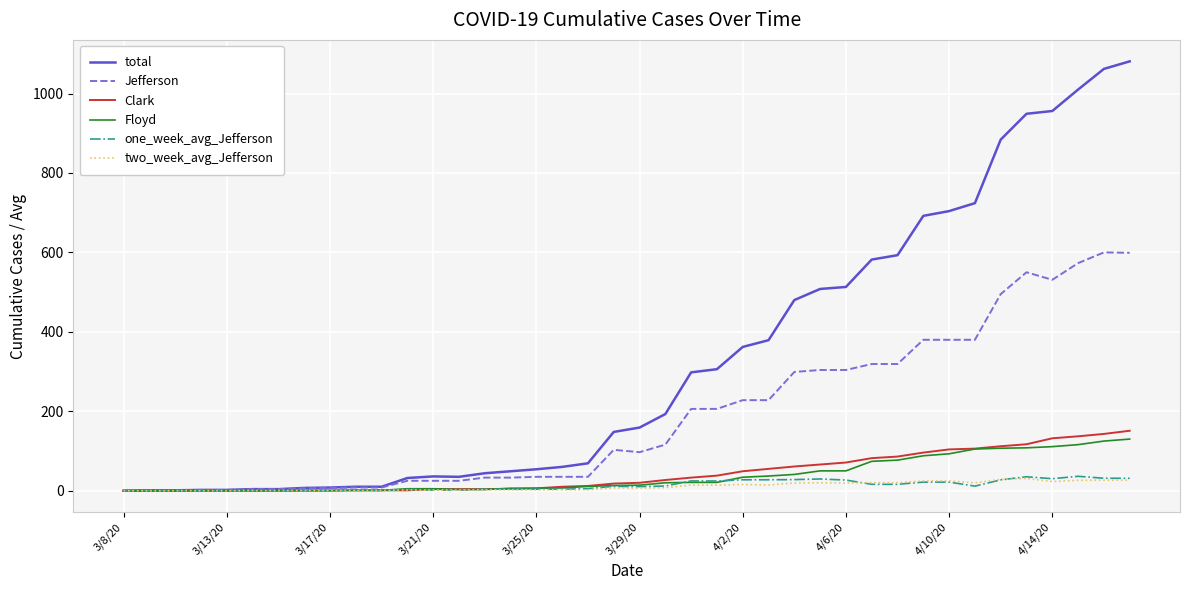

What is the maximum value for one_week_avg_Jefferson?

36.3